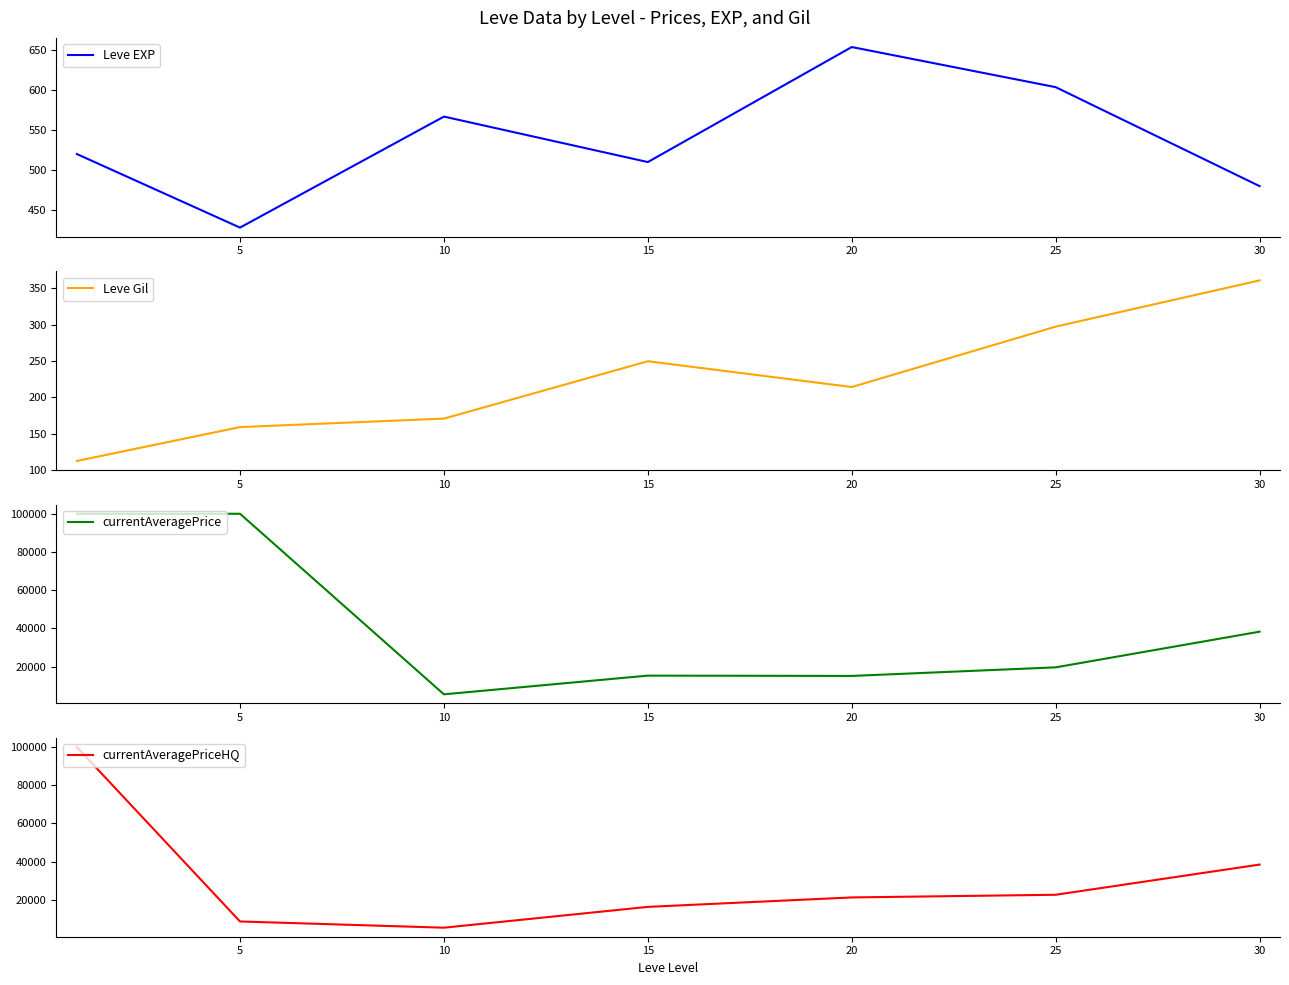

What is the approximate value of currentAveragePrice at 25?

19580.4